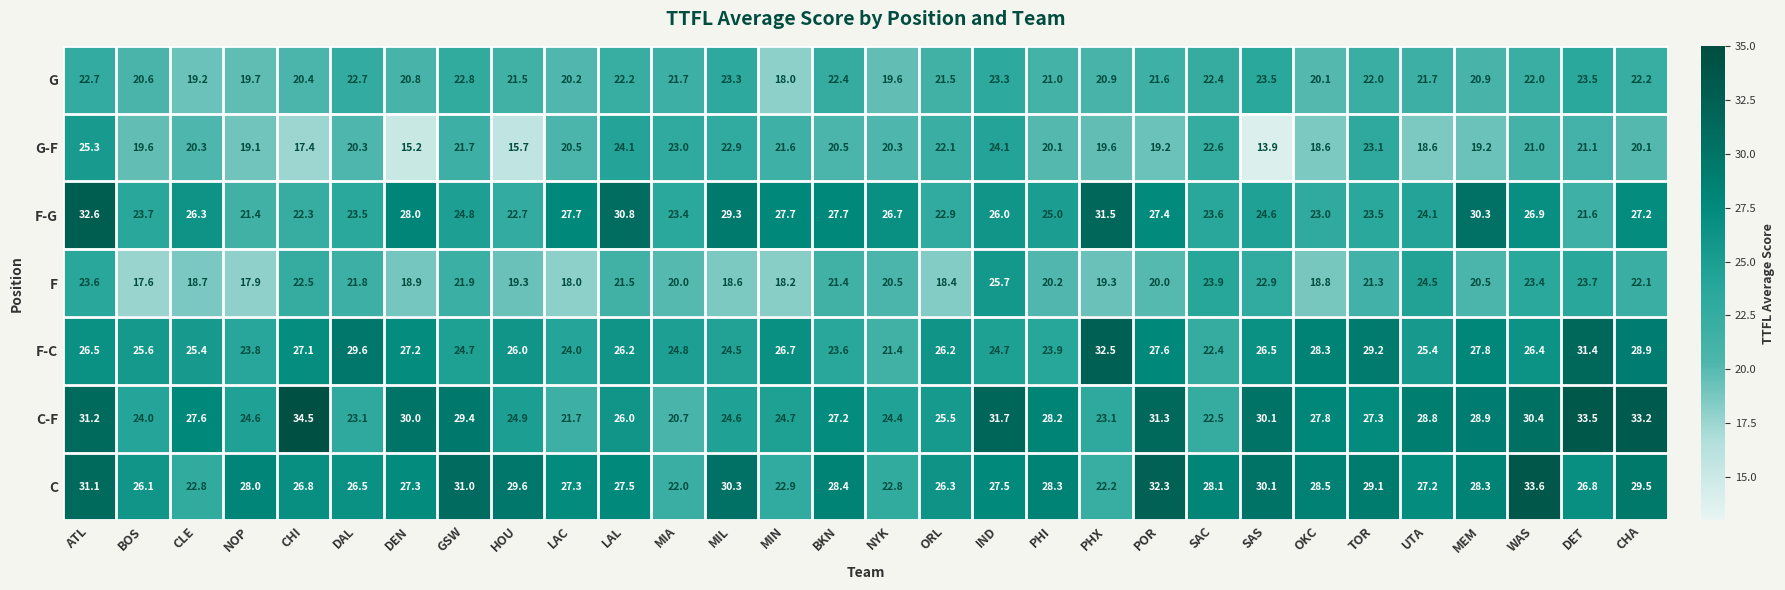

Is it true that F-C equals 9.7 at WAS?

False